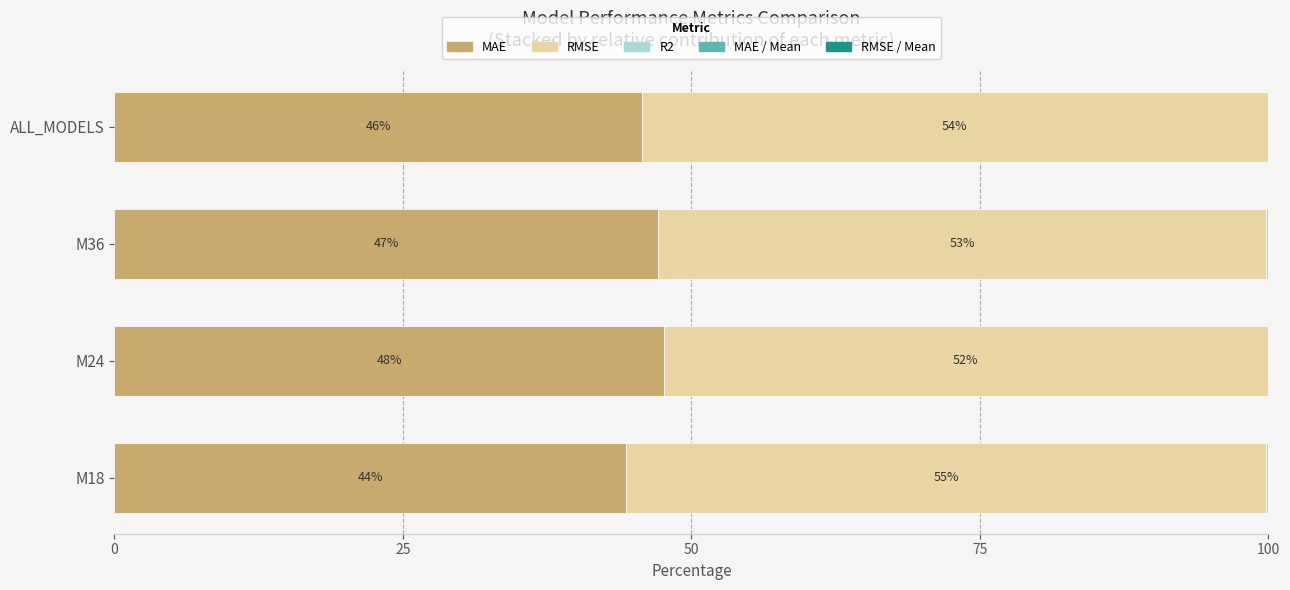

The value of MAE at M36 is 47.1. True or false?

True